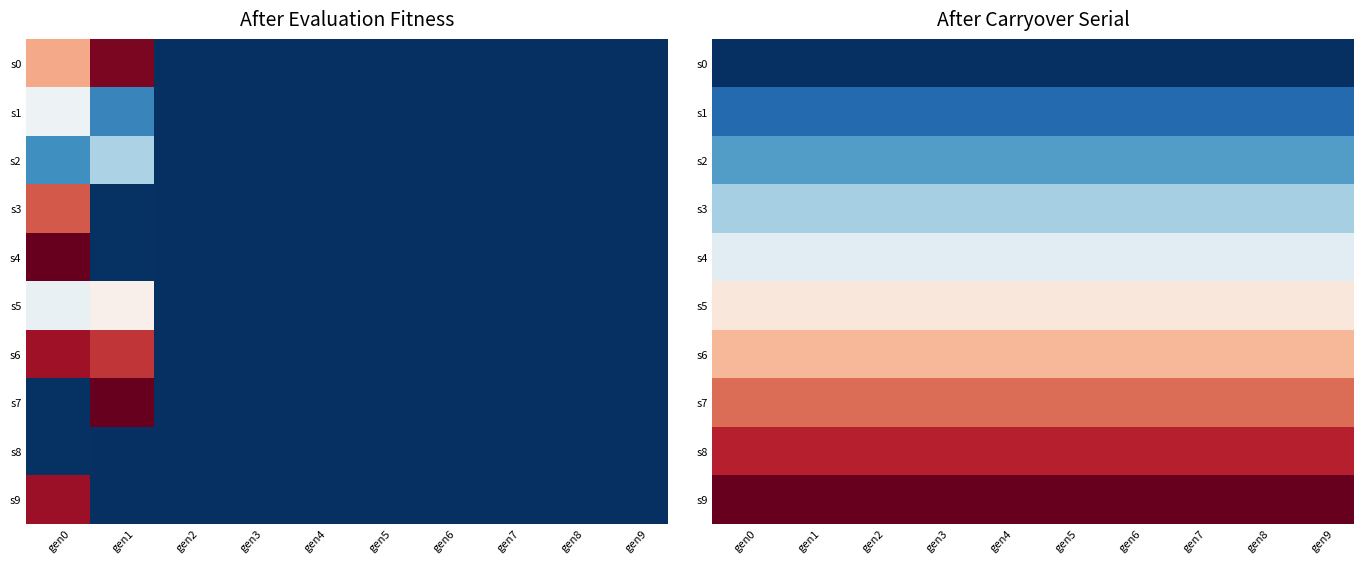

What is the sum of all s8 values?

180